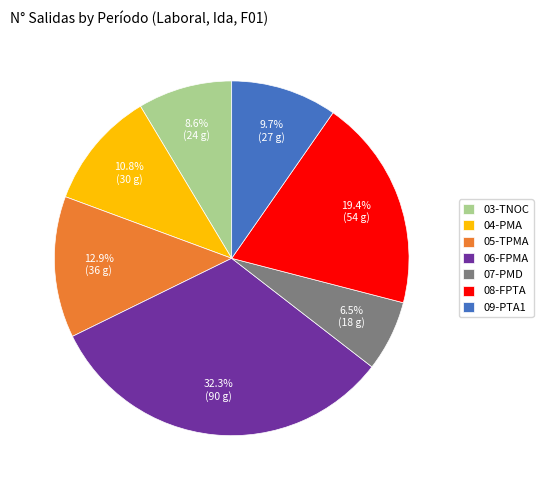

True or false: 09-PTA1 accounts for 20% of the total.

False